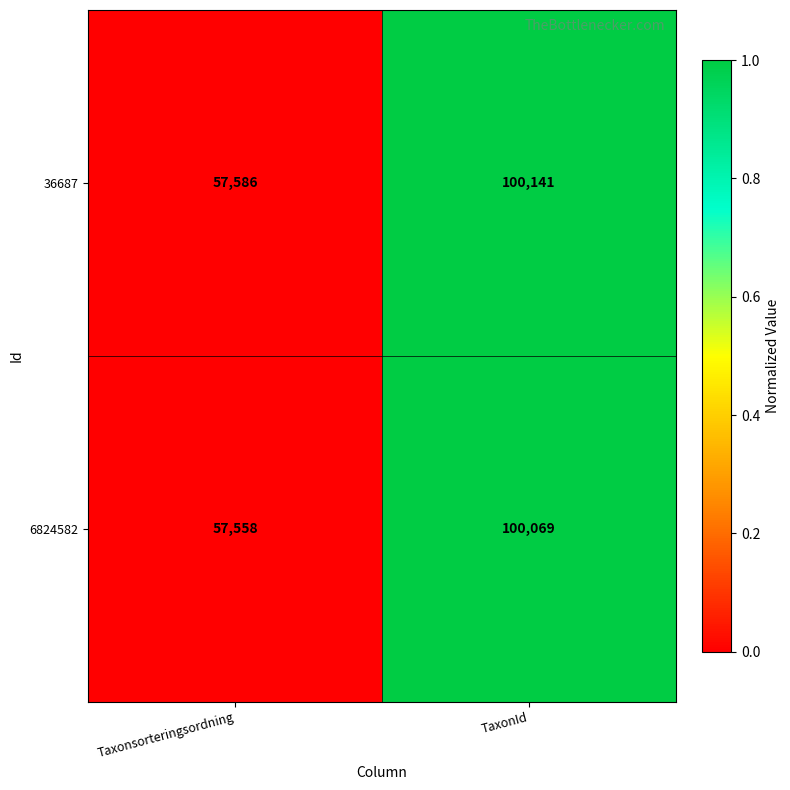

Reading left to right, transcribe all the data shown in this chart.

36687: Taxonsorteringsordning=57586	TaxonId=100141
6824582: Taxonsorteringsordning=57558	TaxonId=100069